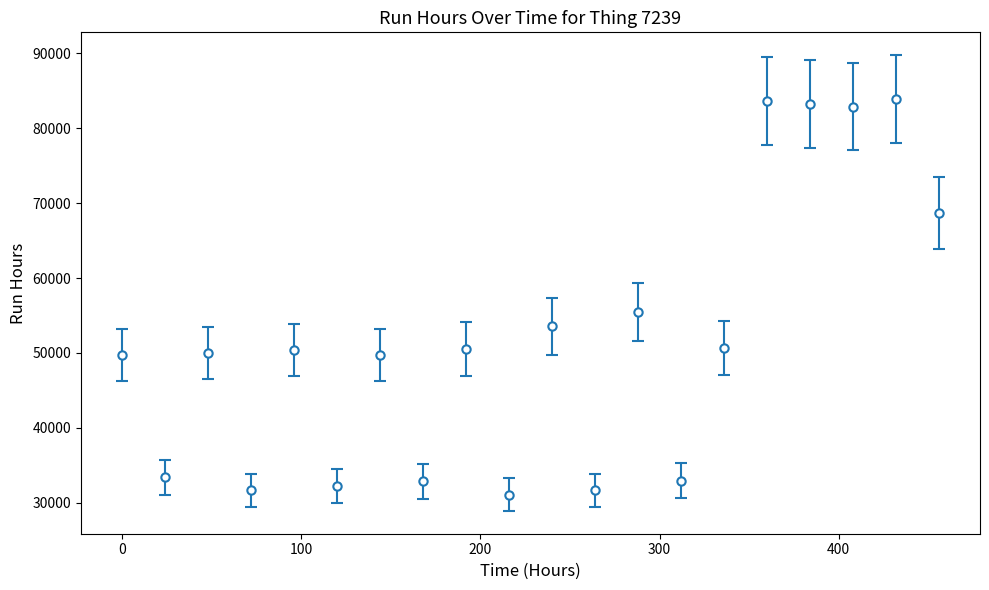

What is the maximum value shown in the chart?

83868